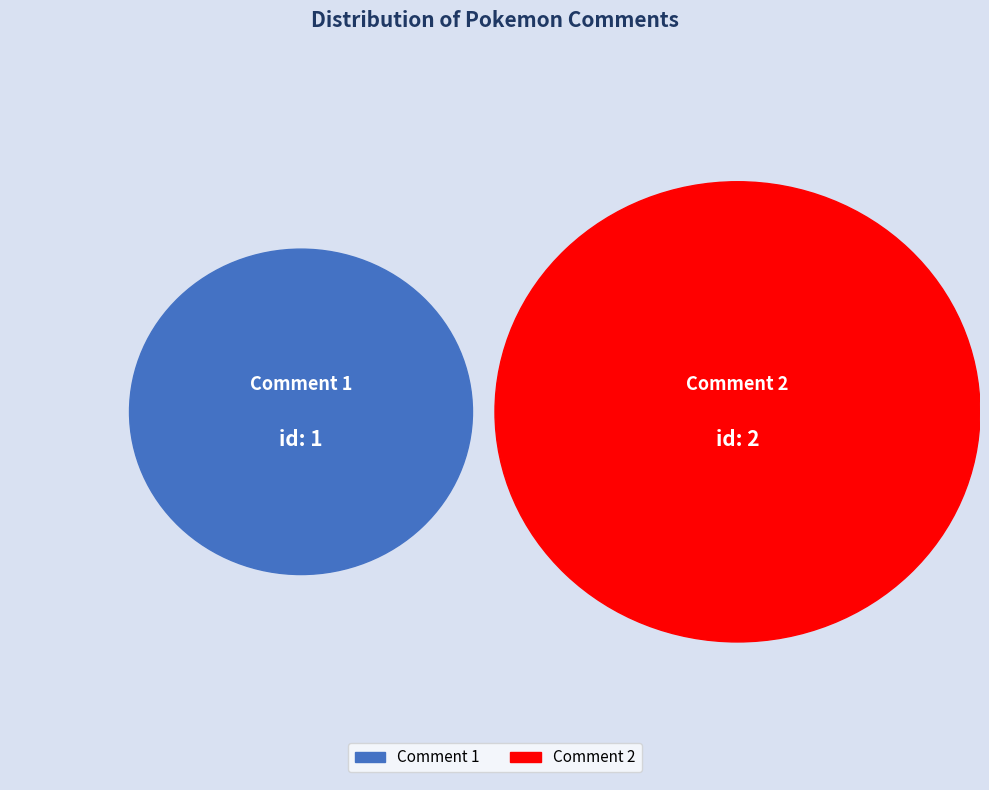

What is the ratio of the value at Comment 1 to the value at Comment 2?

0.5